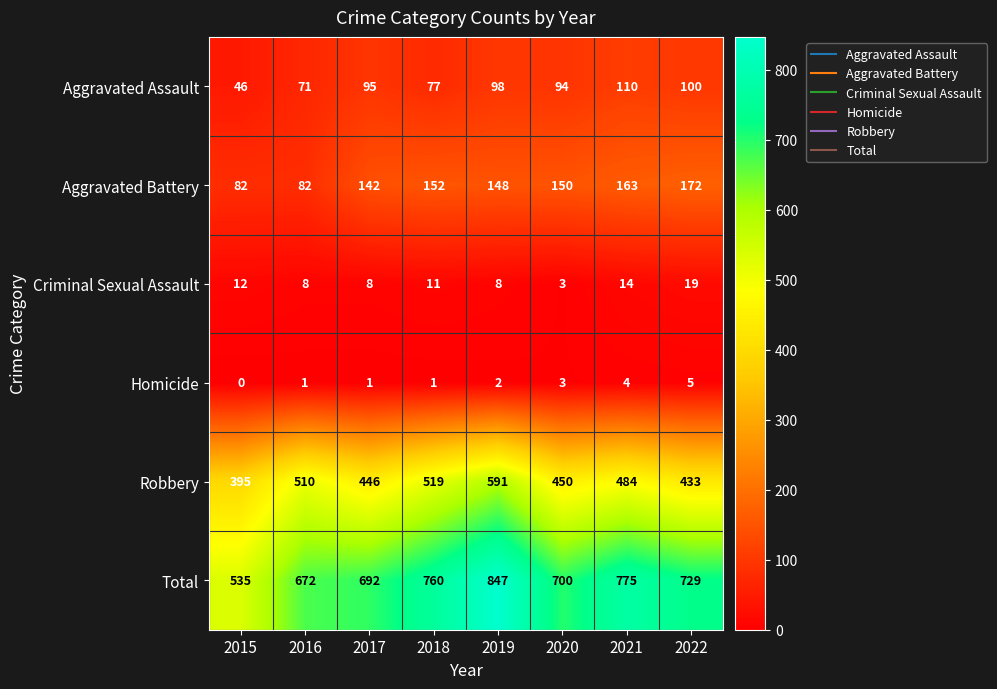

At 2019, list the series in order from smallest to largest.

Homicide, Criminal Sexual Assault, Aggravated Assault, Aggravated Battery, Robbery, Total